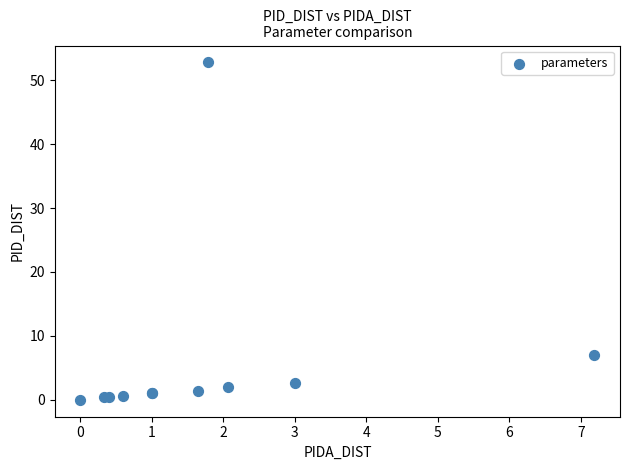

What Y value in the scatter plot is closest to 26?

7.1